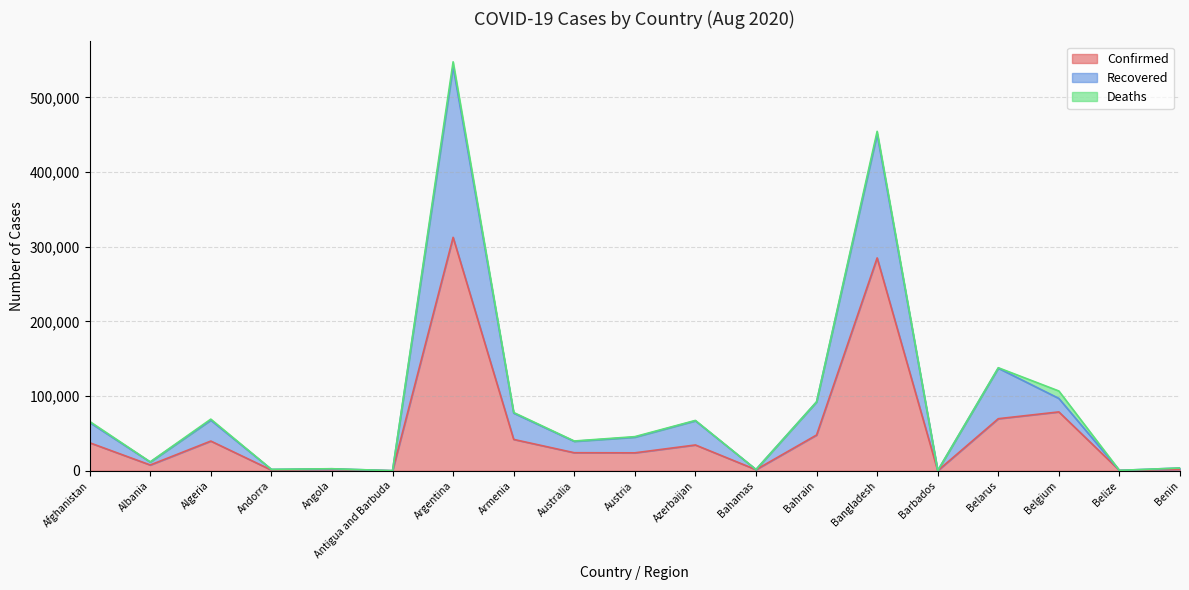

True or false: Recovered and Confirmed cross at least once.

False